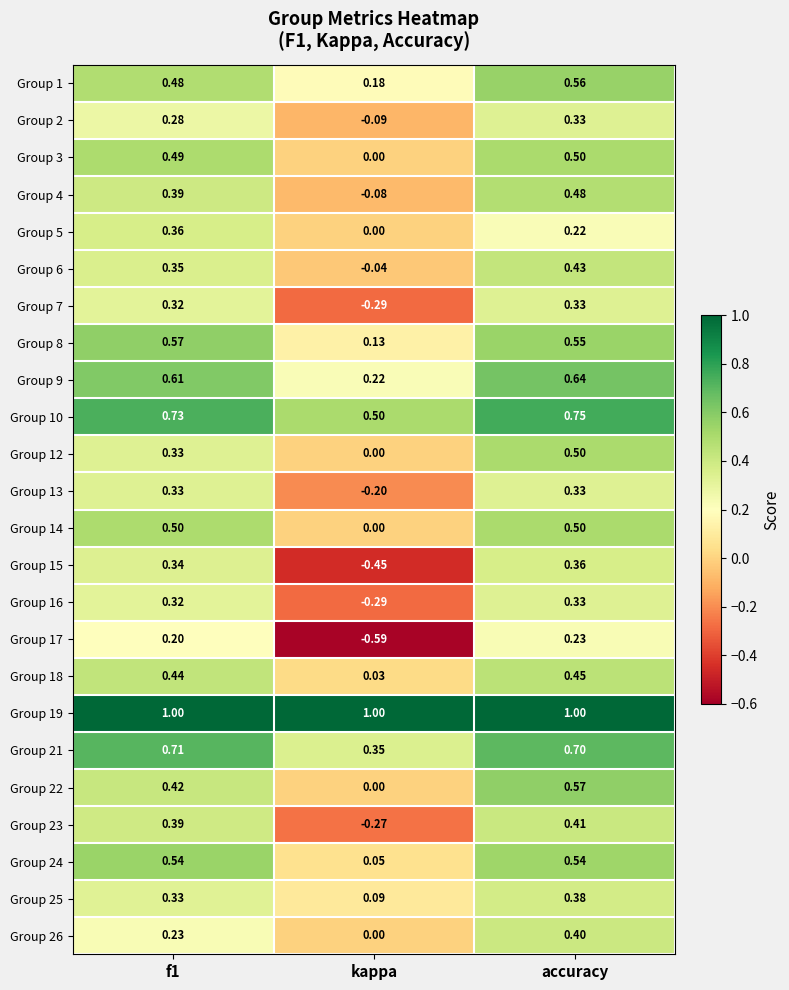

At which label is Group 25 closest to 0?

kappa